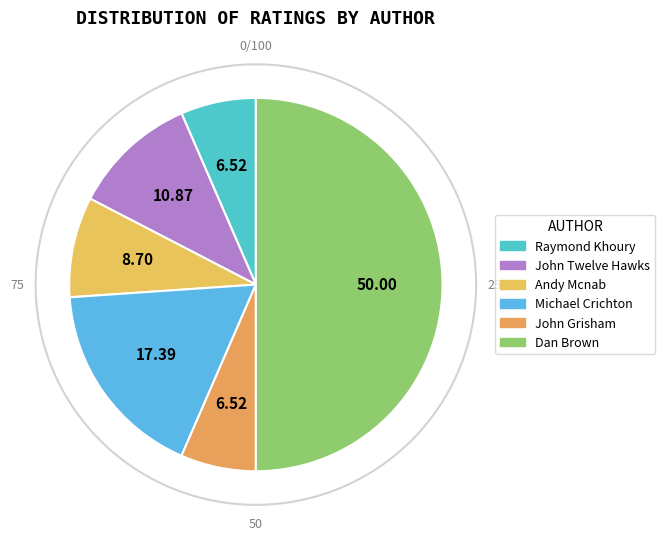

Is it true that John Connolly is 12% of the pie?

False